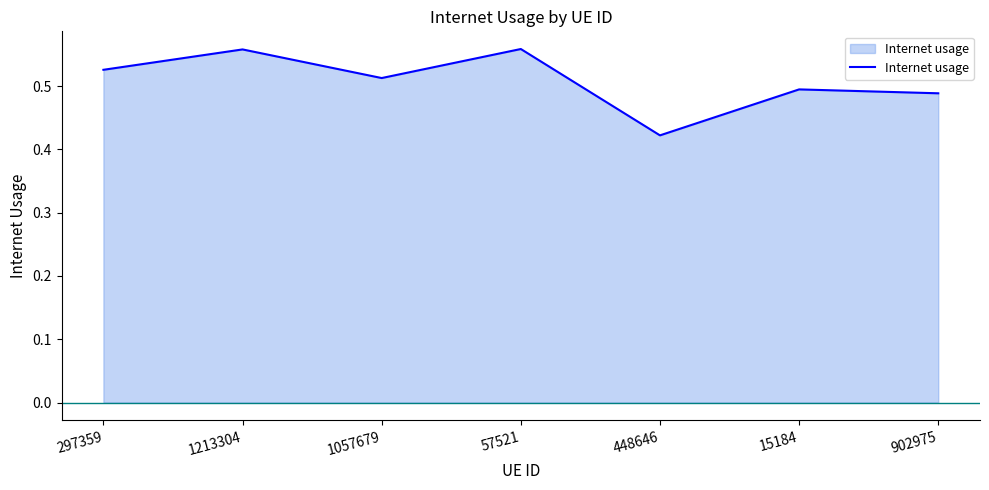

At which category does the chart reach its minimum across all series?

448646